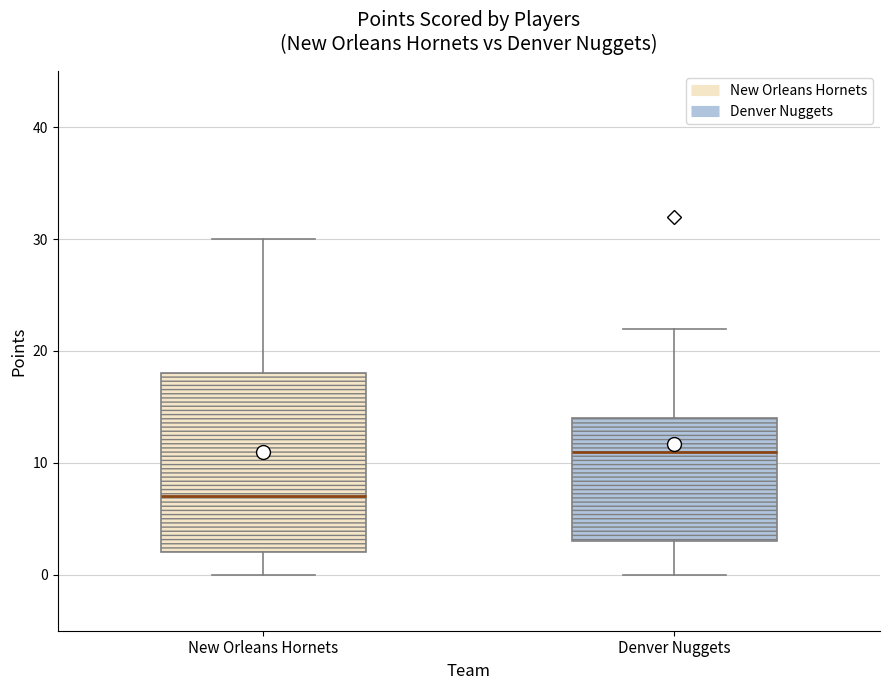

Reading left to right, transcribe this box plot: for each box, give where its median line is, the range the box spans, and where its two whiskers end, as read against the y-axis. The values are not printed on the chart, so give them approximately, as read against the axis.

New Orleans Hornets: median 7, box 2 to 18, whiskers 0 to 30
Denver Nuggets: median 11, box 3 to 14, whiskers 0 to 22